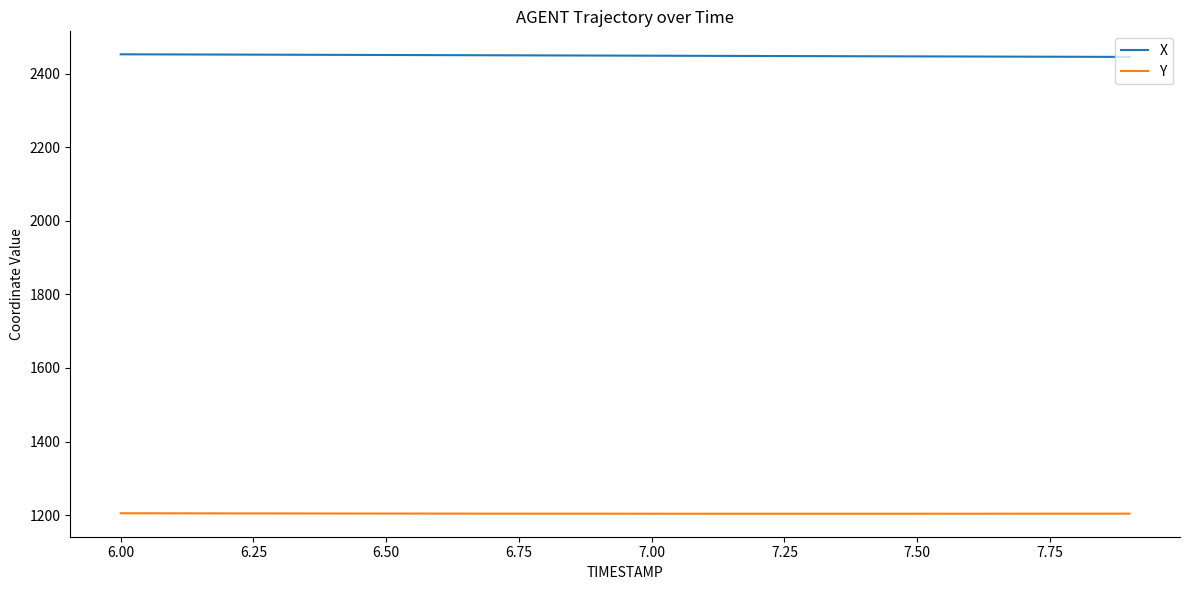

What is the maximum value shown in the chart?

2453.2